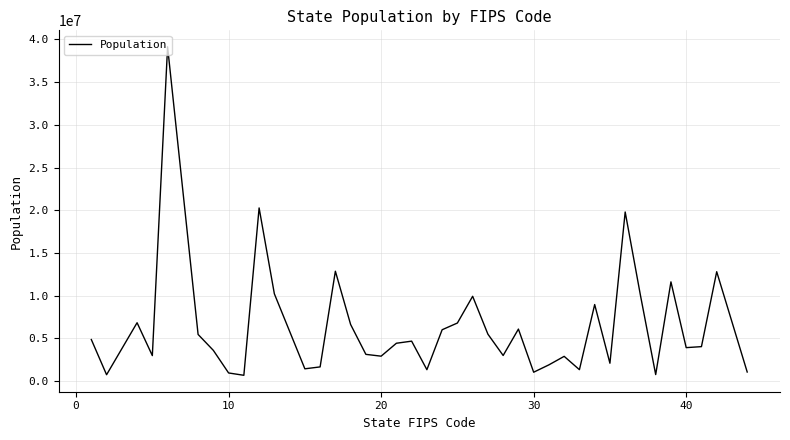

What is the greatest value displayed?

39144818